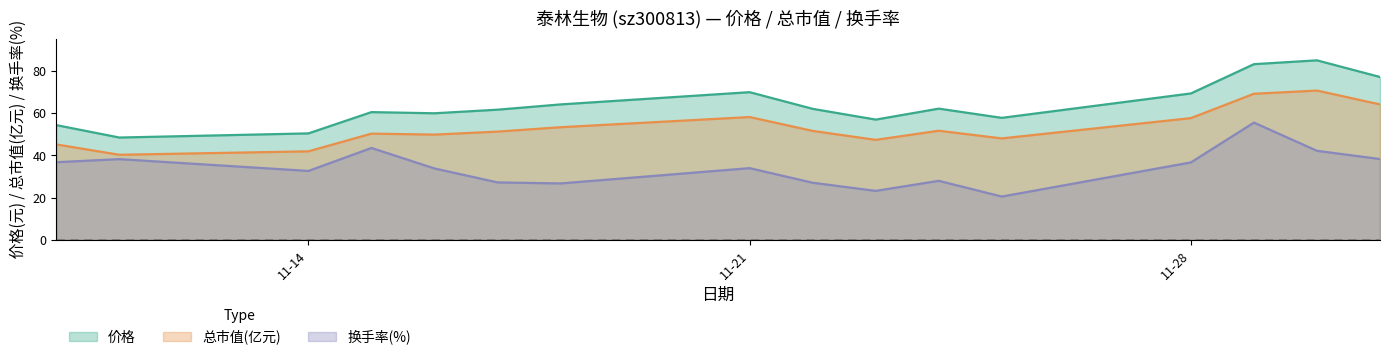

What is the spread (max minus min) of values at 11-21?

36.0